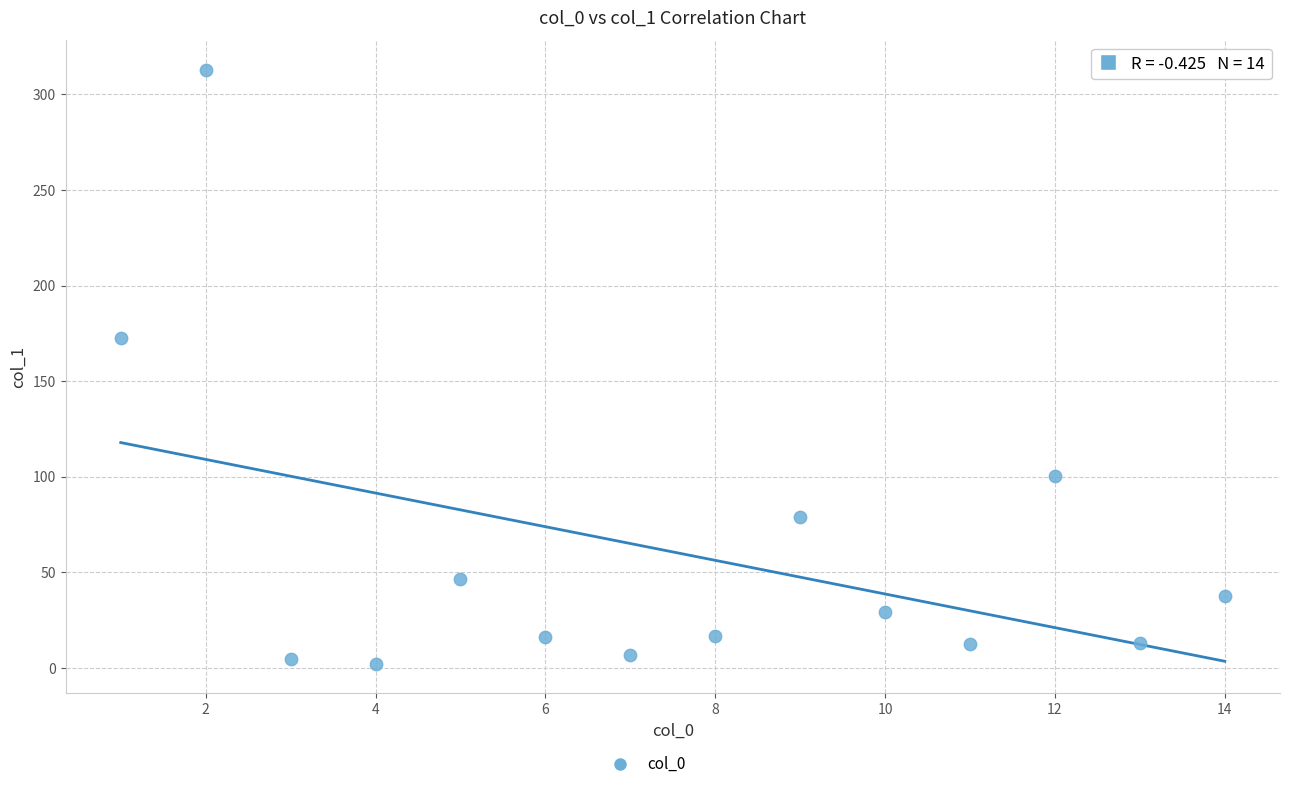

What is the range of Y values (max minus min)?

310.7